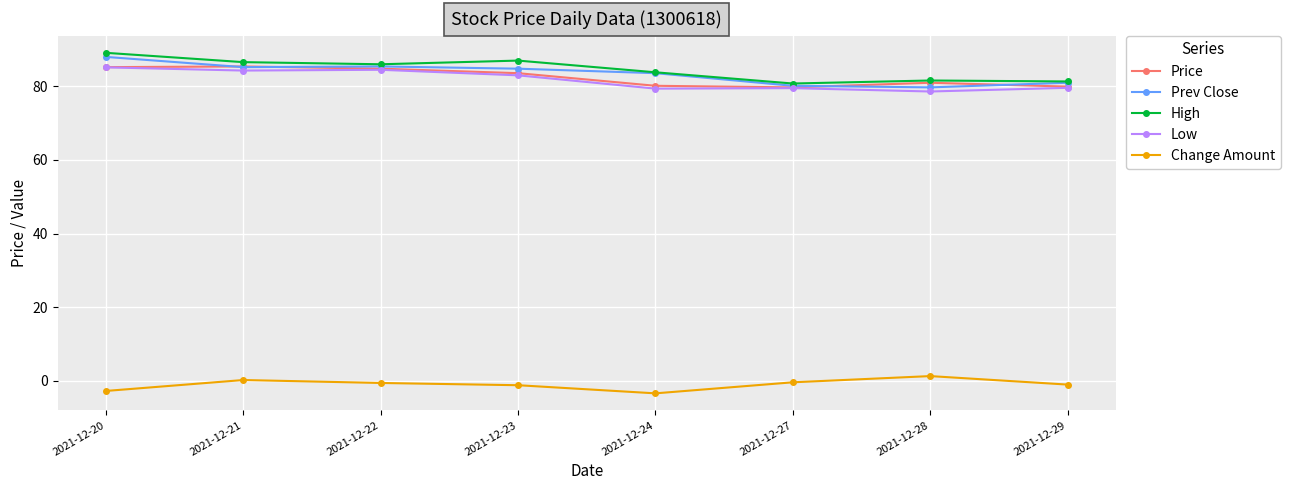

The Low series shows 79.5 at 2021-12-27. True or false?

True